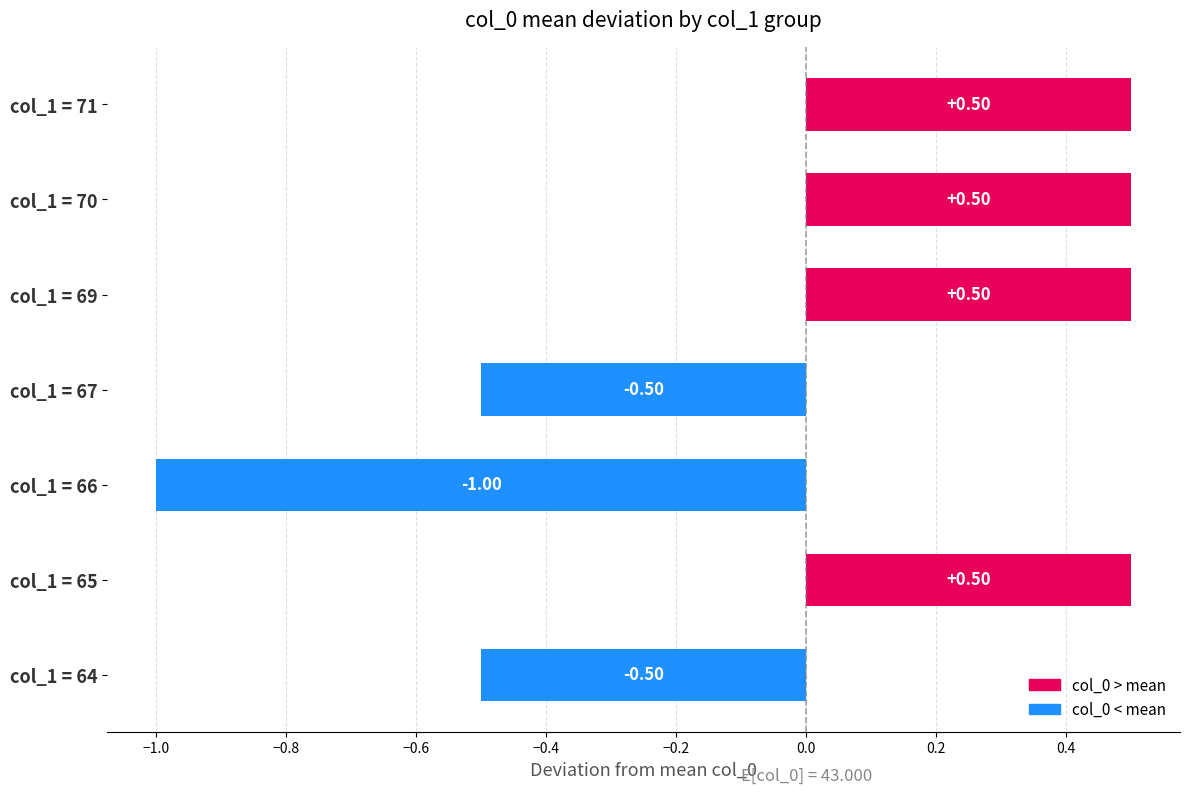

What is the difference between the second highest and minimum values?

1.5